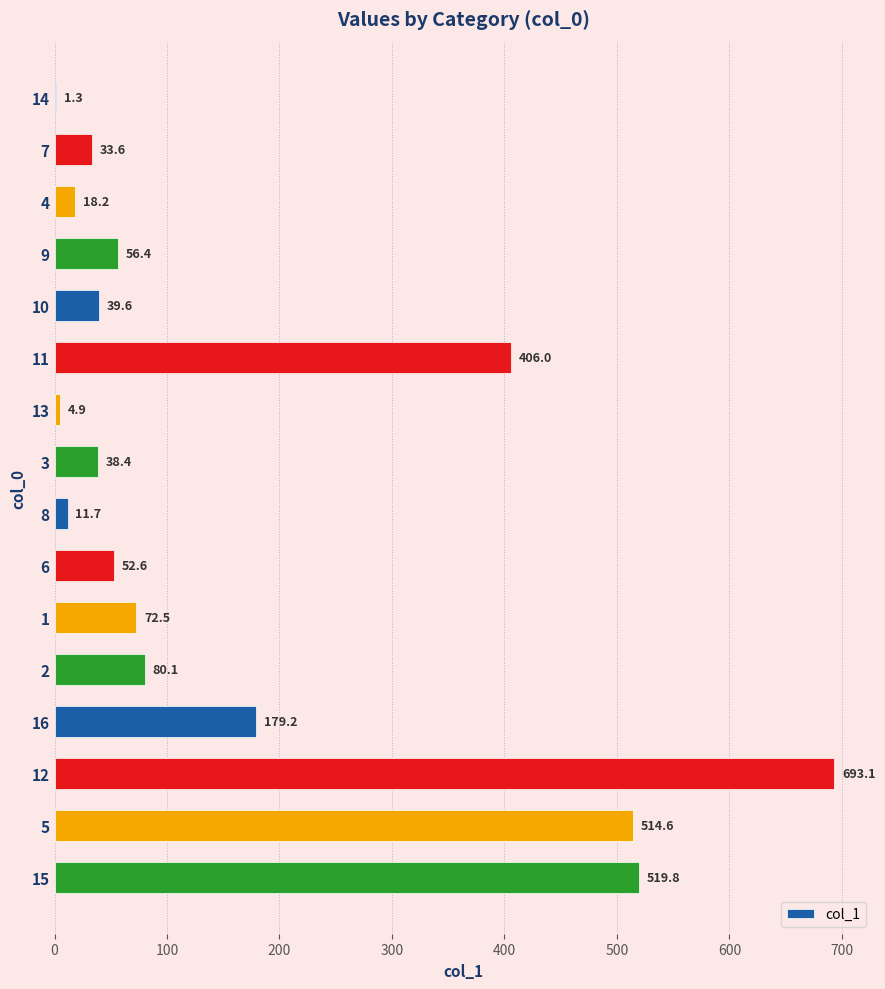

How many values exceed 56?

8